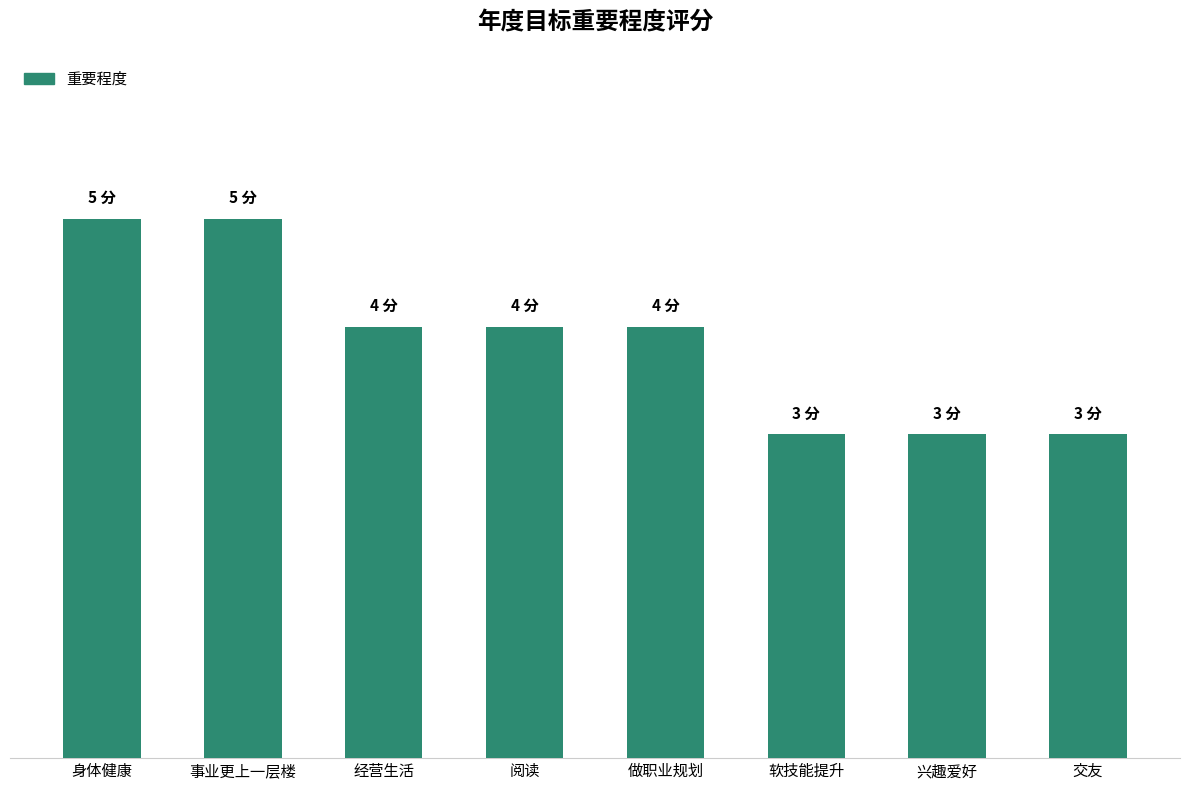

Reading right to left, extract all data points from this chart.

交友=3	兴趣爱好=3	软技能提升=3	做职业规划=4	阅读=4	经营生活=4	事业更上一层楼=5	身体健康=5